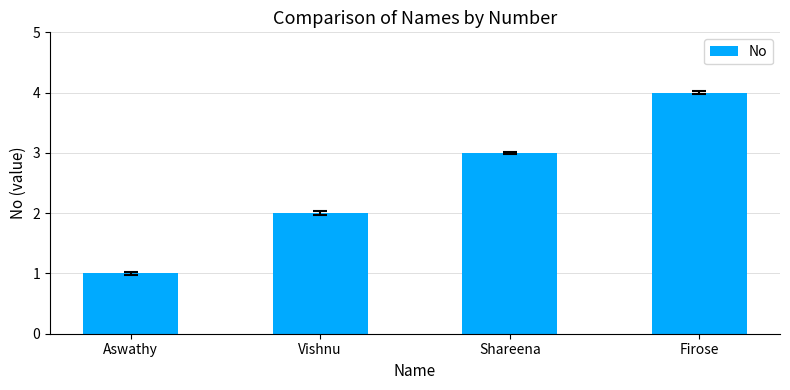

Read the value at Firose.

4